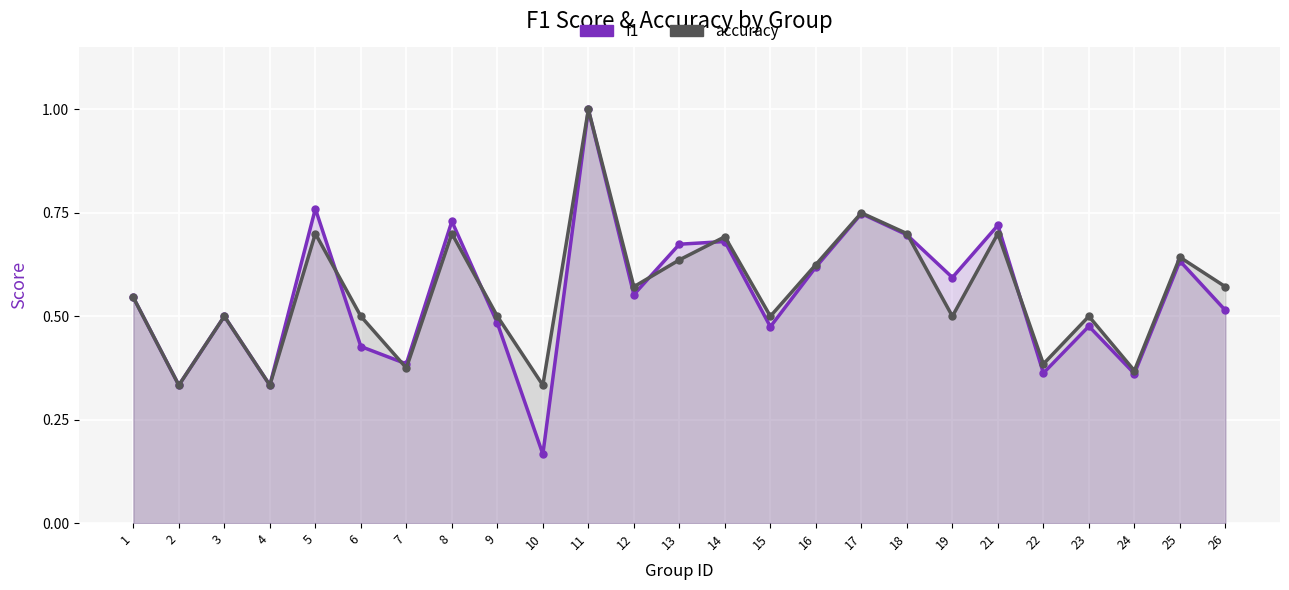

Reading left to right, list all the values displayed in this chart.

f1: 1=0.5	2=0.3	3=0.5	4=0.3	5=0.8	6=0.4	7=0.4	8=0.7	9=0.5	10=0.2	11=1.0	12=0.6	13=0.7	14=0.7	15=0.5	16=0.6	17=0.7	18=0.7	19=0.6	21=0.7	22=0.4	23=0.5	24=0.4	25=0.6	26=0.5
accuracy: 1=0.5	2=0.3	3=0.5	4=0.3	5=0.7	6=0.5	7=0.4	8=0.7	9=0.5	10=0.3	11=1.0	12=0.6	13=0.6	14=0.7	15=0.5	16=0.6	17=0.8	18=0.7	19=0.5	21=0.7	22=0.4	23=0.5	24=0.4	25=0.6	26=0.6